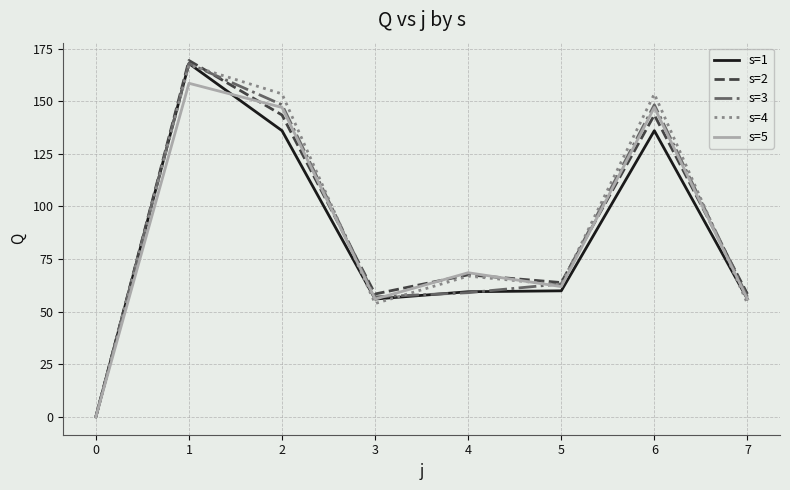

At which label is s=4 closest to 83?

4